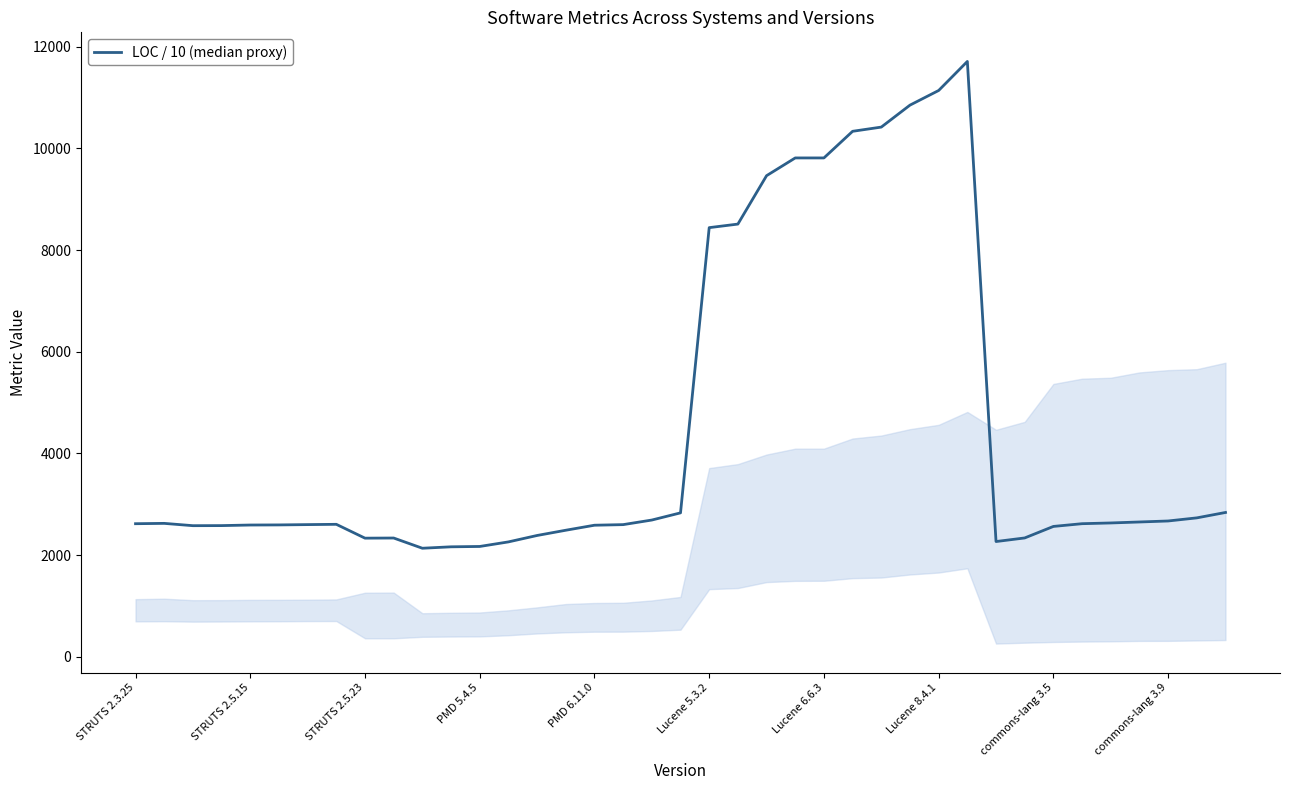

What is the minimum value shown in the chart?

2133.9